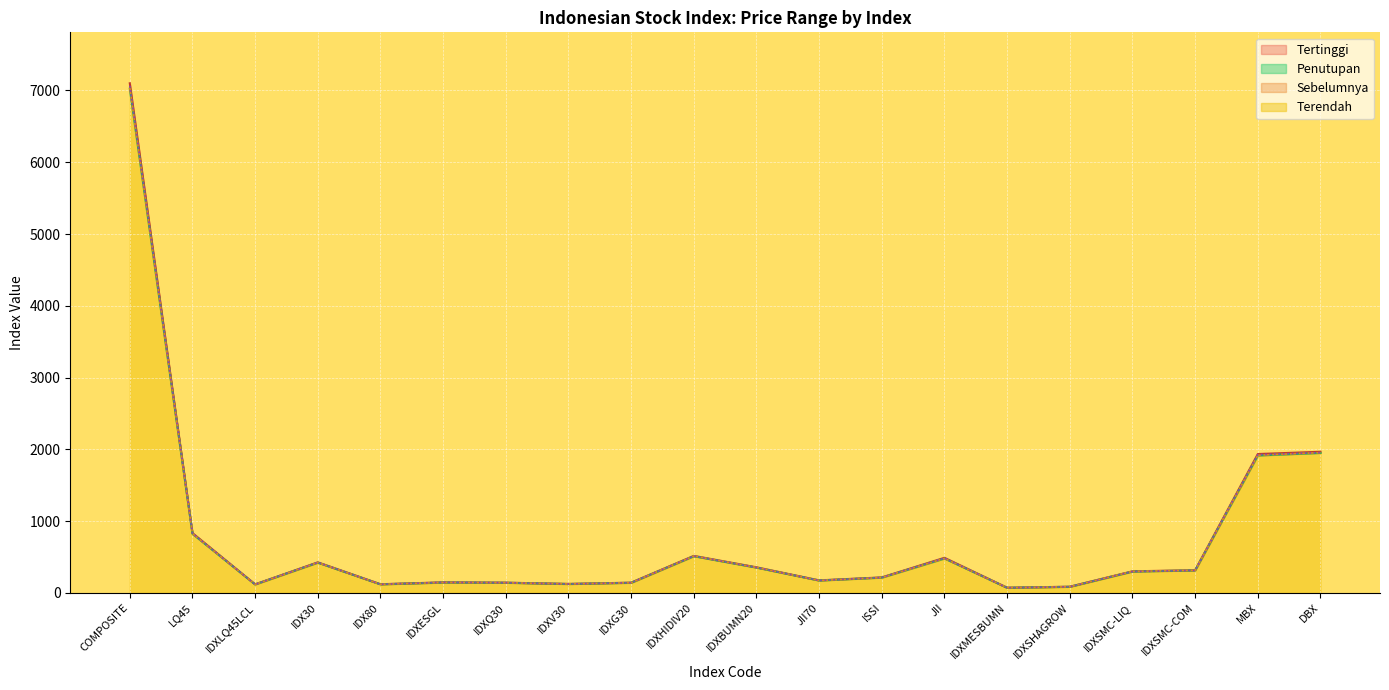

Reading right to left, extract all data points from this chart.

Sebelumnya: DBX=1954.8	MBX=1926.5	IDXSMC-COM=313.2	IDXSMC-LIQ=296.7	IDXSHAGROW=85.4	IDXMESBUMN=71.4	JII=484.4	ISSI=214.7	JII70=173.3	IDXBUMN20=353.6	IDXHIDIV20=513.2	IDXG30=141.8	IDXV30=124.0	IDXQ30=142.0	IDXESGL=147.1	IDX80=120.4	IDX30=424.4	IDXLQ45LCL=118.7	LQ45=830.5	COMPOSITE=7065.7
Tertinggi: DBX=1966.8	MBX=1935.0	IDXSMC-COM=316.2	IDXSMC-LIQ=301.1	IDXSHAGROW=86.4	IDXMESBUMN=72.6	JII=489.3	ISSI=216.1	JII70=174.9	IDXBUMN20=357.0	IDXHIDIV20=516.3	IDXG30=142.8	IDXV30=125.4	IDXQ30=142.8	IDXESGL=147.3	IDX80=121.1	IDX30=426.2	IDXLQ45LCL=119.4	LQ45=833.9	COMPOSITE=7100.3
Terendah: DBX=1950.2	MBX=1914.9	IDXSMC-COM=313.9	IDXSMC-LIQ=297.7	IDXSHAGROW=85.4	IDXMESBUMN=71.6	JII=480.0	ISSI=213.4	JII70=172.7	IDXBUMN20=352.8	IDXHIDIV20=511.6	IDXG30=141.4	IDXV30=124.2	IDXQ30=141.6	IDXESGL=144.6	IDX80=119.5	IDX30=422.2	IDXLQ45LCL=118.4	LQ45=823.2	COMPOSITE=7024.7
Penutupan: DBX=1954.9	MBX=1918.7	IDXSMC-COM=315.0	IDXSMC-LIQ=300.8	IDXSHAGROW=85.8	IDXMESBUMN=72.4	JII=480.9	ISSI=213.9	JII70=172.9	IDXBUMN20=354.9	IDXHIDIV20=514.1	IDXG30=141.7	IDXV30=125.3	IDXQ30=142.3	IDXESGL=145.3	IDX80=119.7	IDX30=423.2	IDXLQ45LCL=118.7	LQ45=825.1	COMPOSITE=7036.6